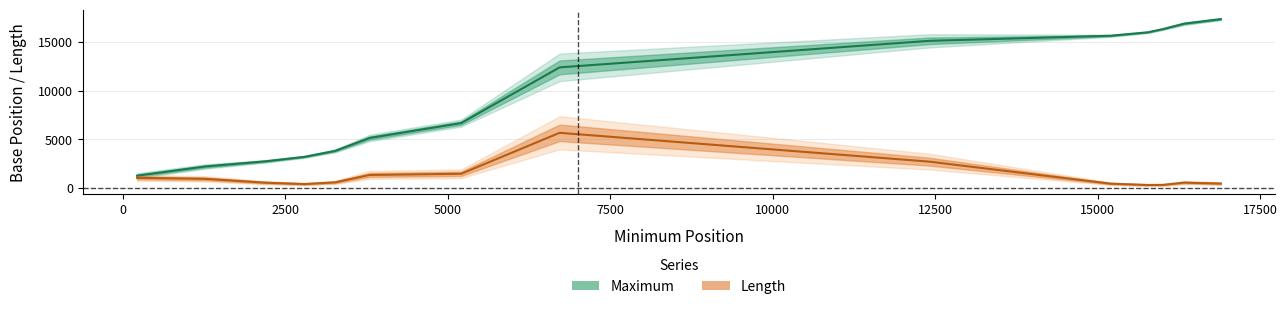

Reading right to left, extract all data points from this chart.

Maximum: 17351	16888	16325	15997	15646	15122	12394	6670	5143	3815	3203	2748	2216	1268
Length: 459	558	324	315	447	2712	5673	1464	1344	582	408	549	945	1047